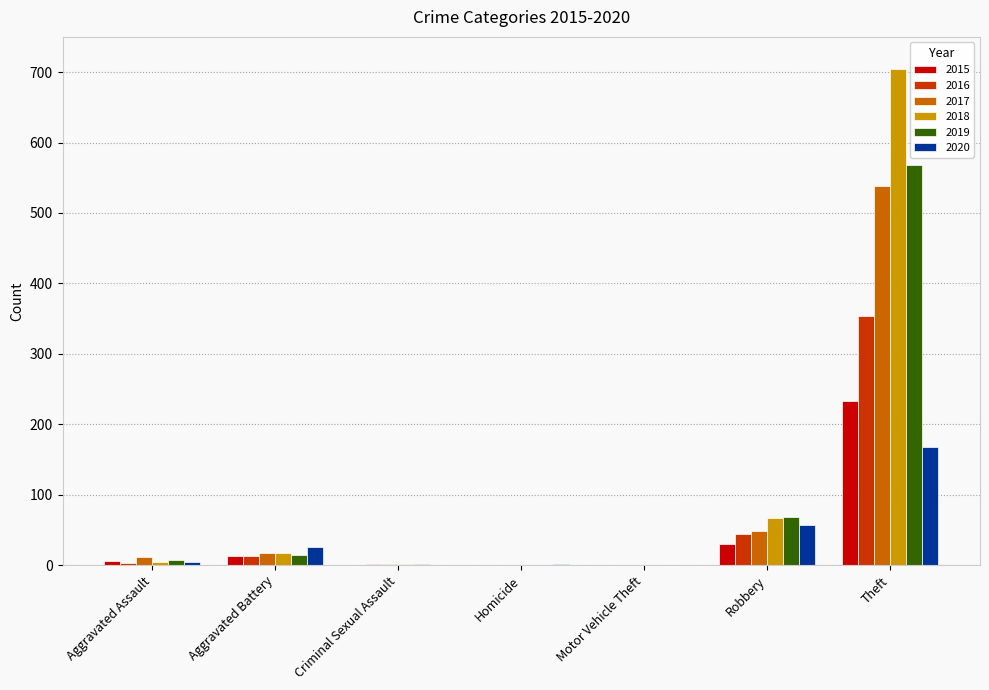

How many groups of bars are there?

7